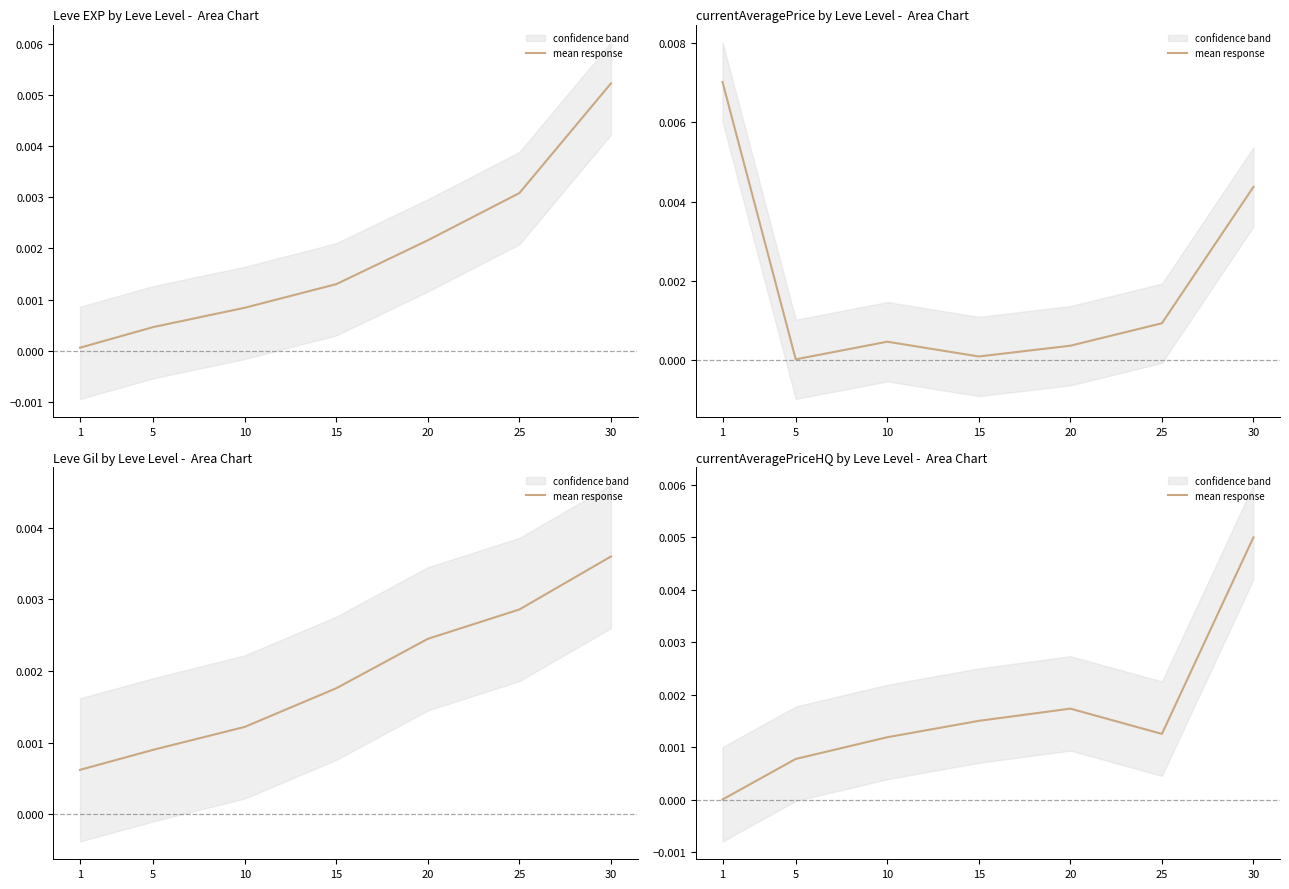

Does the chart have visible grid lines?

No